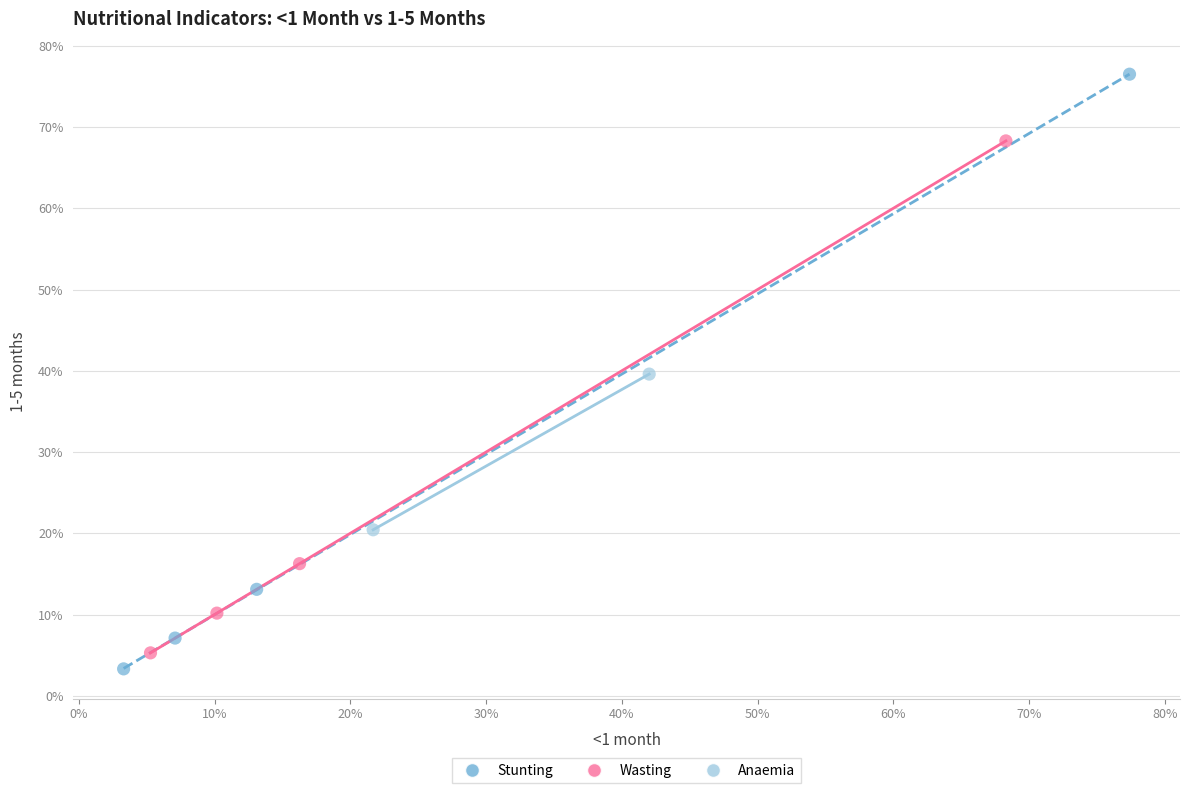

Which series reaches the maximum Y coordinate?

Stunting